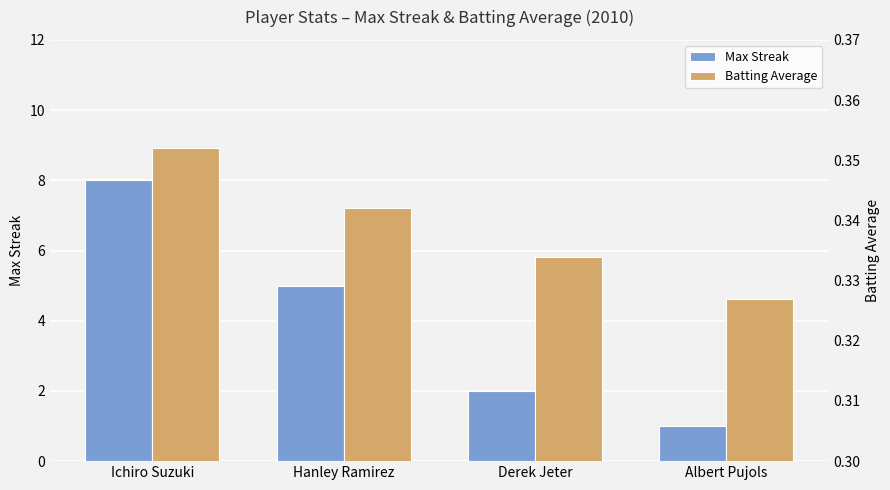

Reading left to right, extract all data points from this chart.

Max Streak: 8.0	5.0	2.0	1.0
Batting Average: 0.4	0.3	0.3	0.3